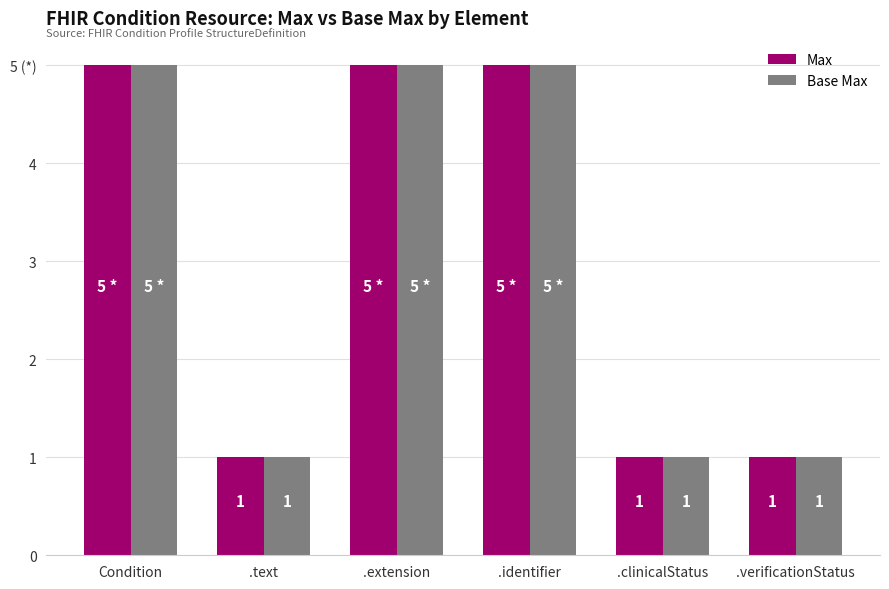

What are all the series names shown in the legend?

Max, Base Max